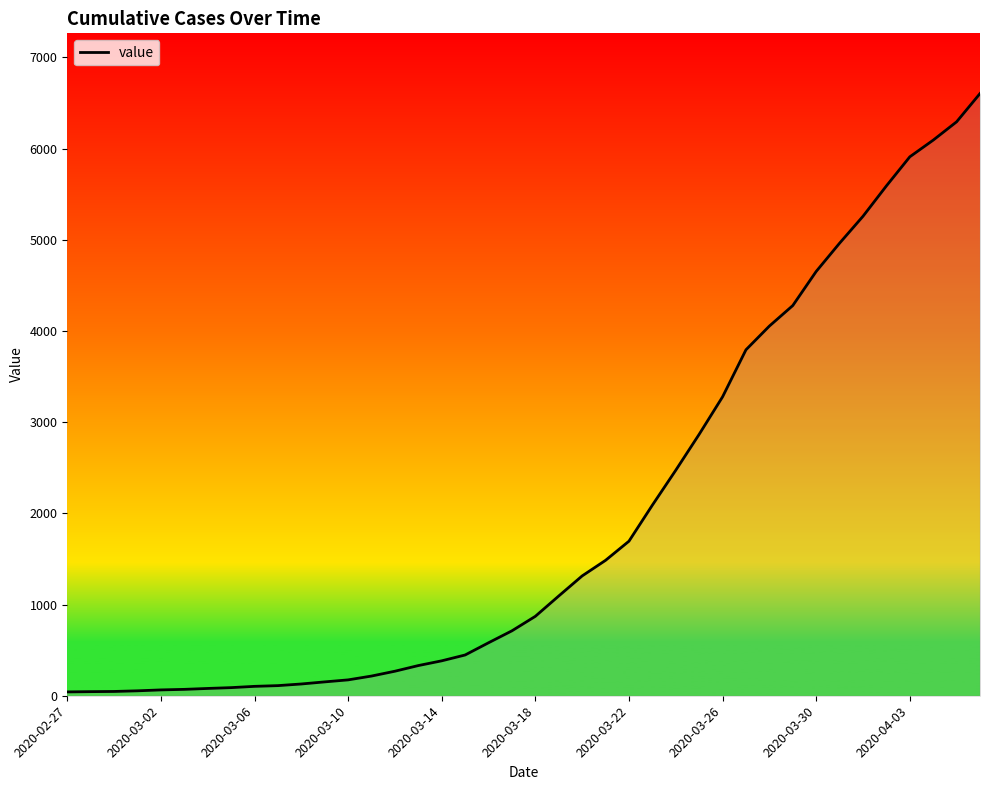

What is the difference between the maximum and minimum values?

6562